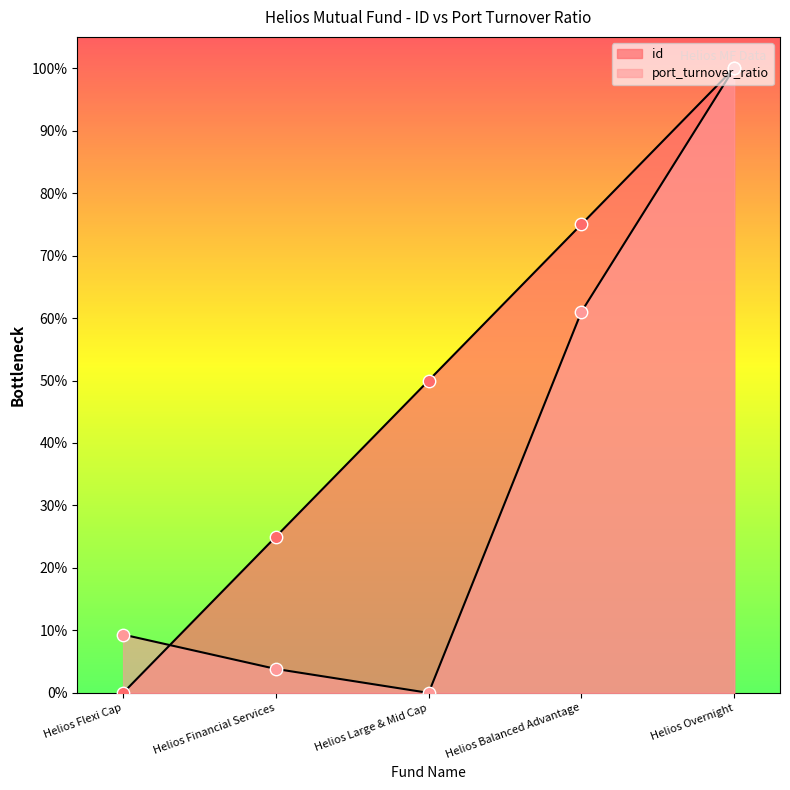

At which category is the sum across all series the highest?

Helios Overnight